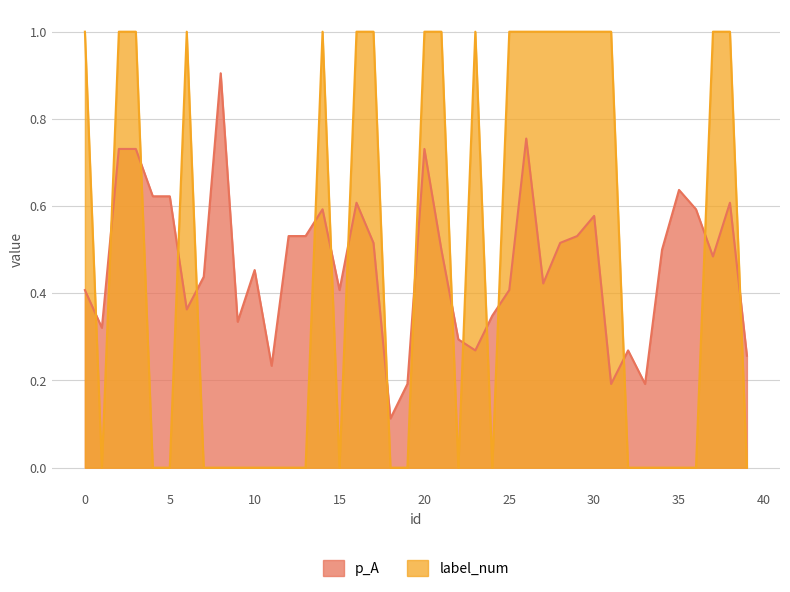

What is the difference between the maximum and second lowest values in the label_num series?

1.0